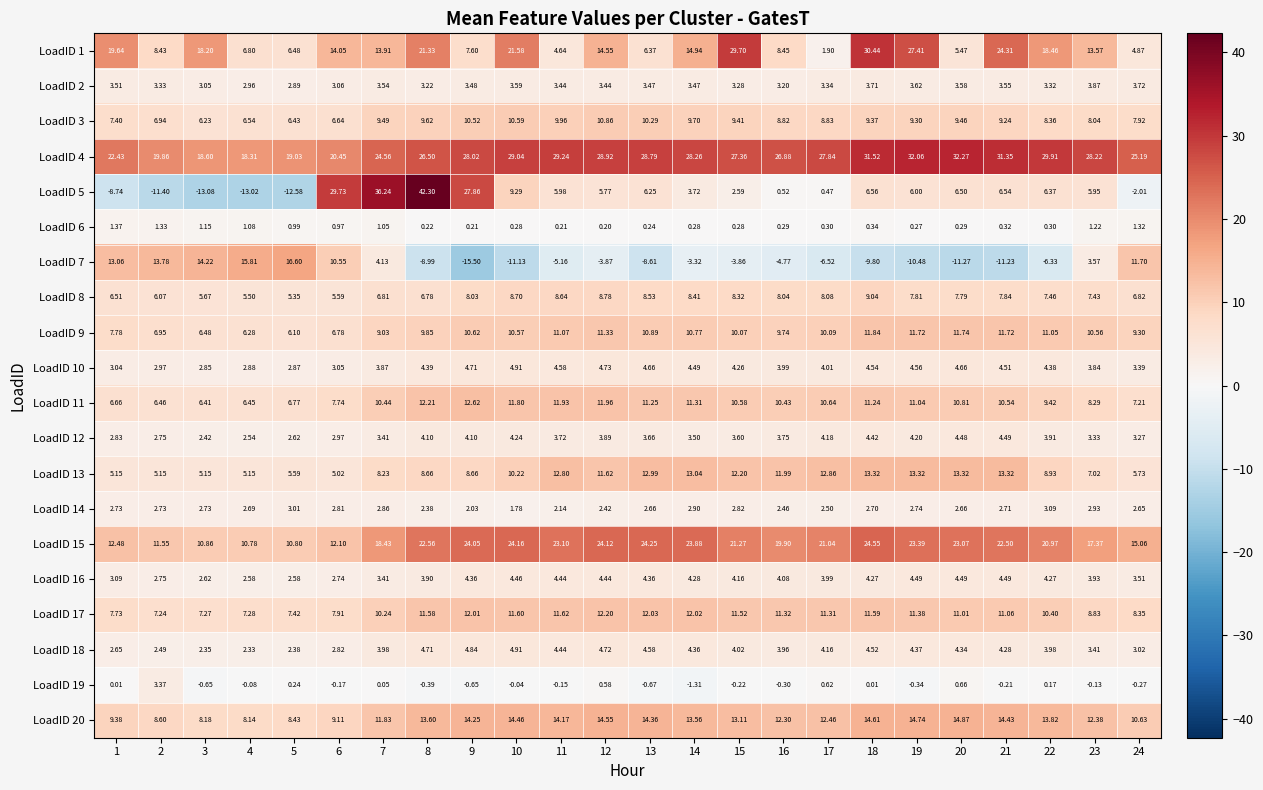

Is the value of LoadID 19 at 6 greater than the value of LoadID 9 at 9?

No